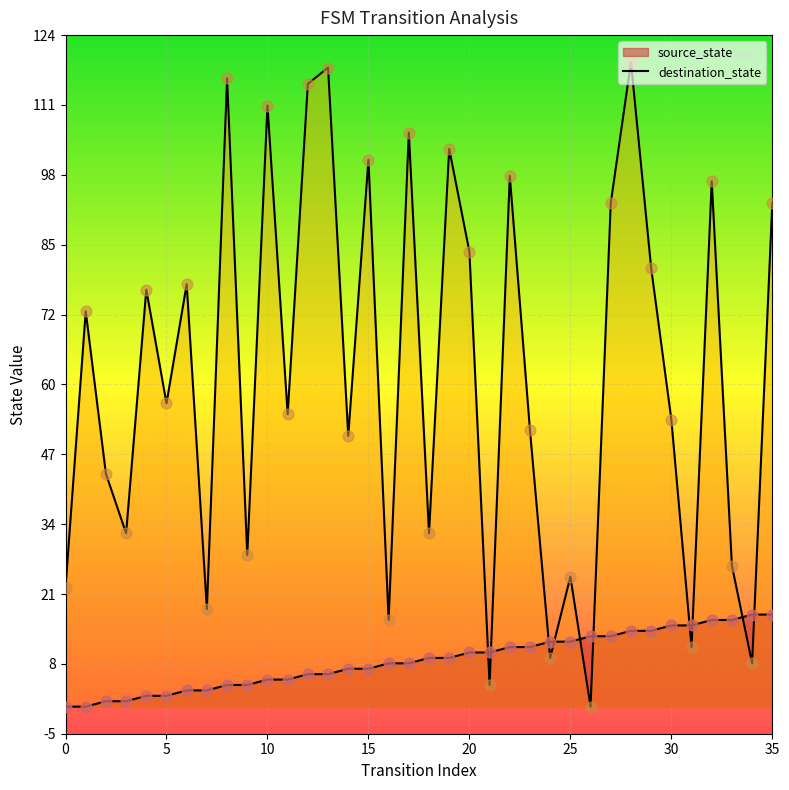

Is the value of source_state at 8 greater than the value of destination_state at 17?

No